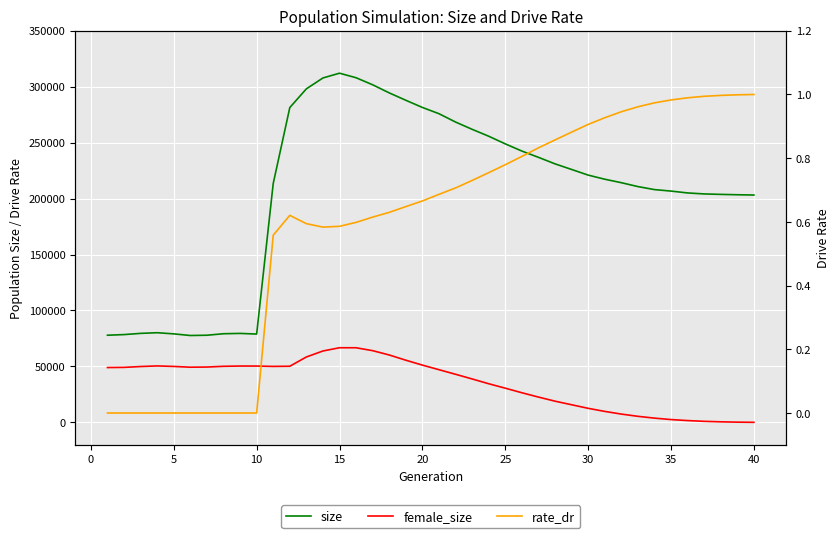

True or false: rate_dr and size intersect in this chart.

False